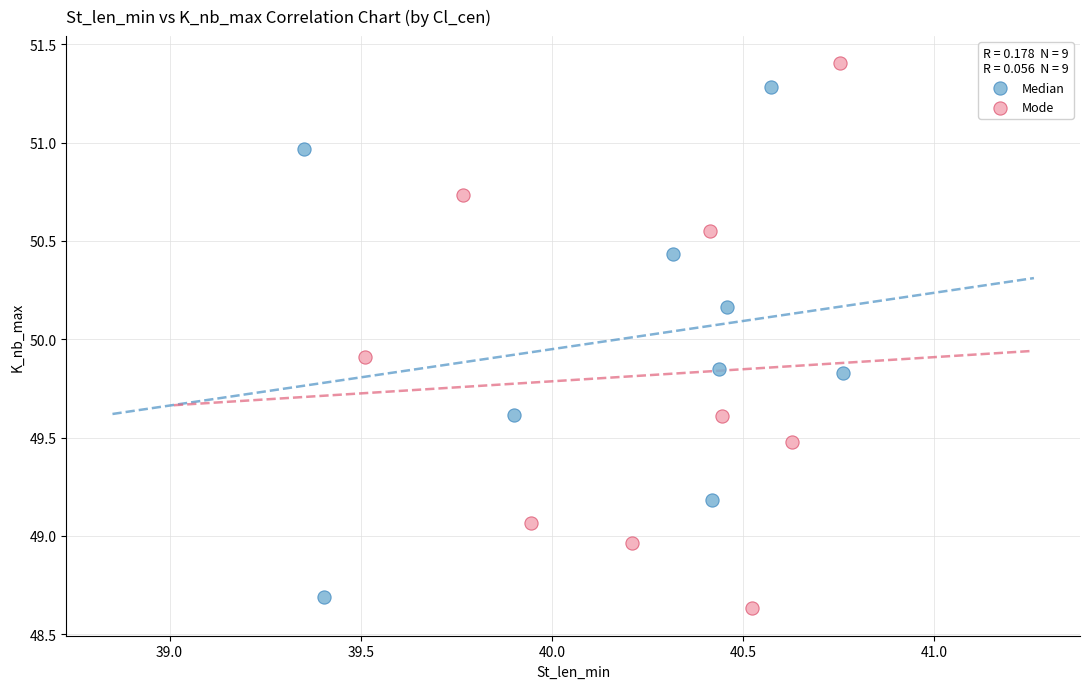

Which series has the widest spread of Y values?

Mode